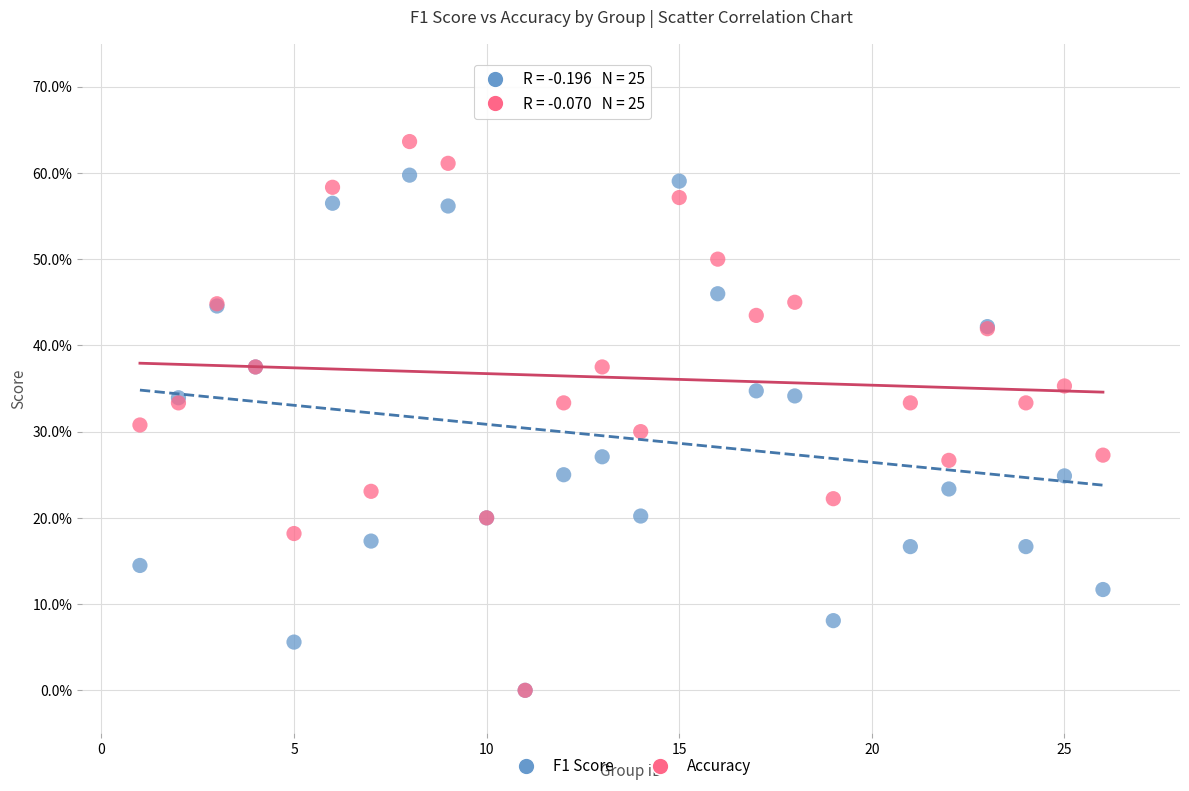

What are all the series names shown in the legend?

F1 Score, Accuracy